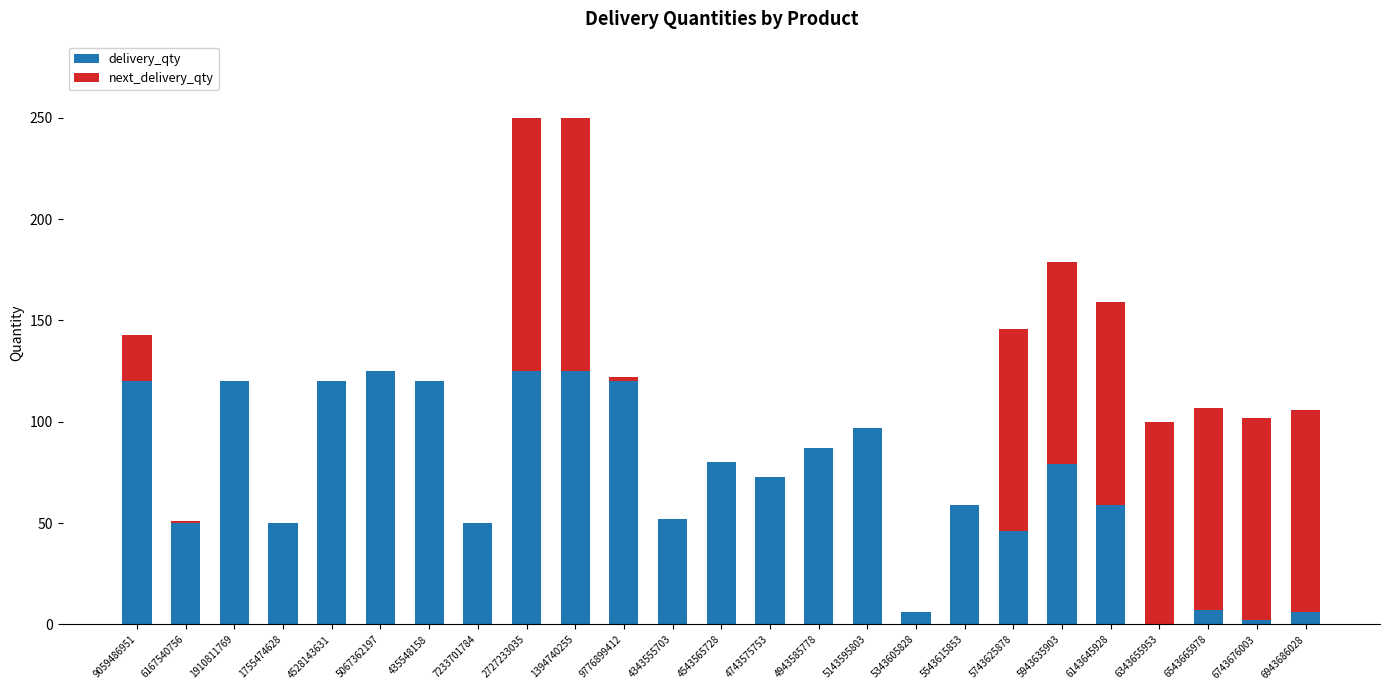

The value of delivery_qty at 6143645928 is 59. True or false?

True